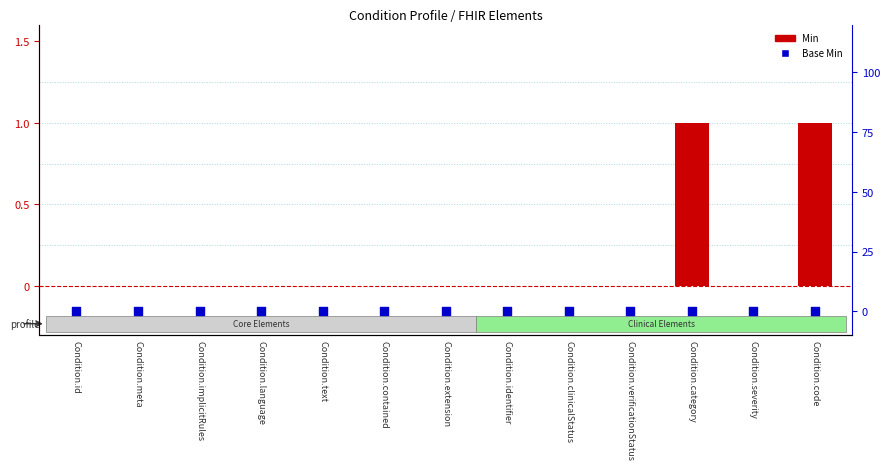

Which series has the largest total across all categories?

Min